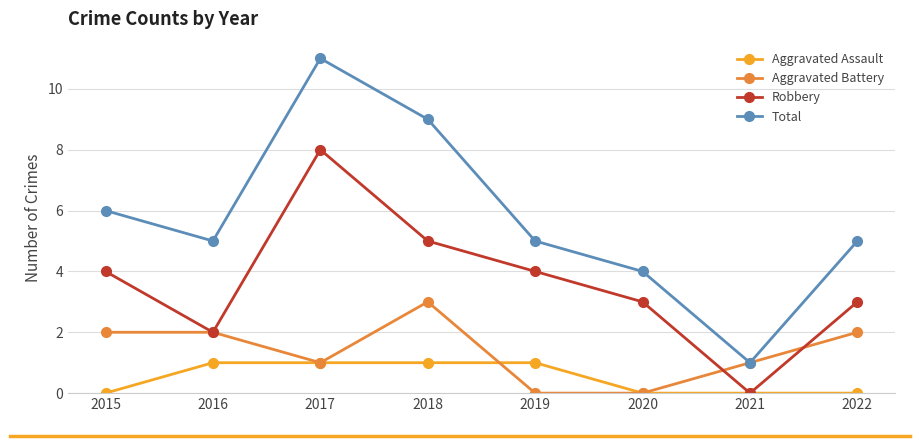

Between 2020 and 2022, which series saw the biggest shift?

Aggravated Battery